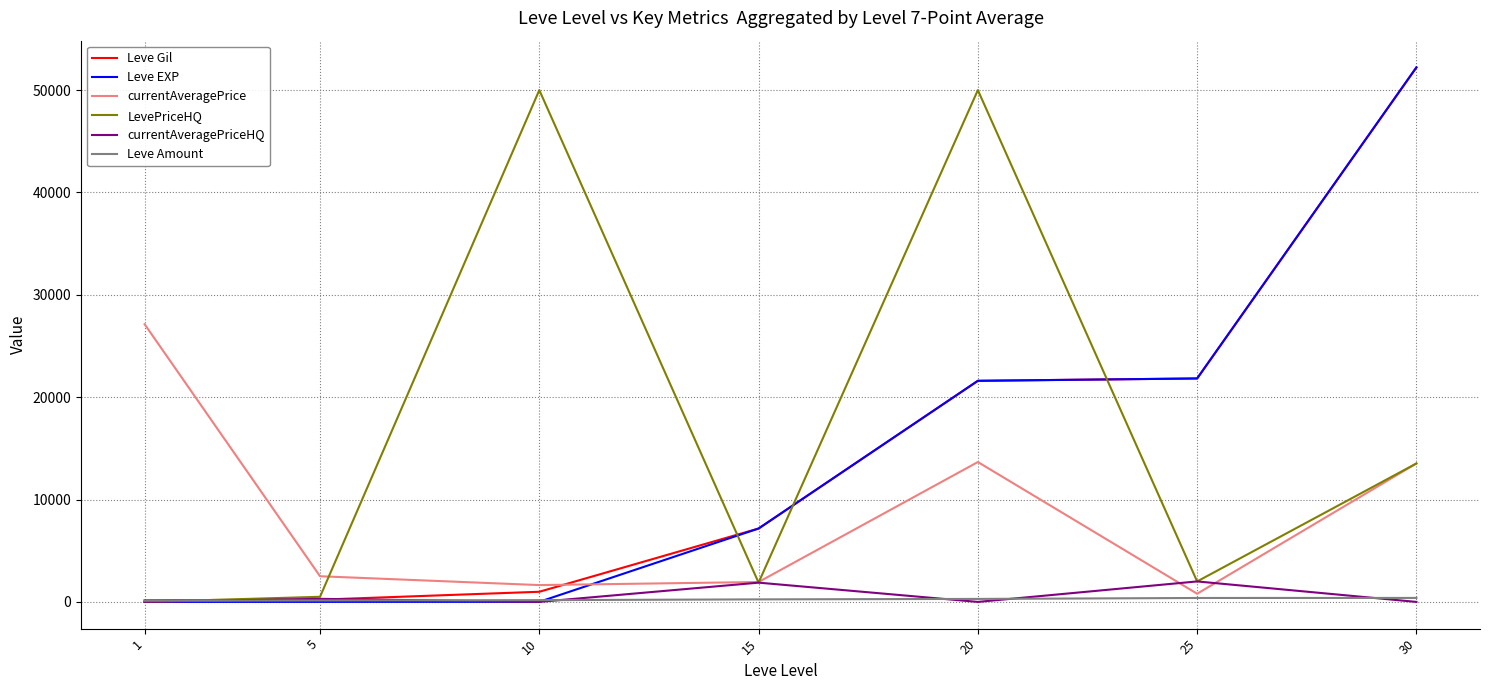

What is the maximum value shown in the chart?

52220